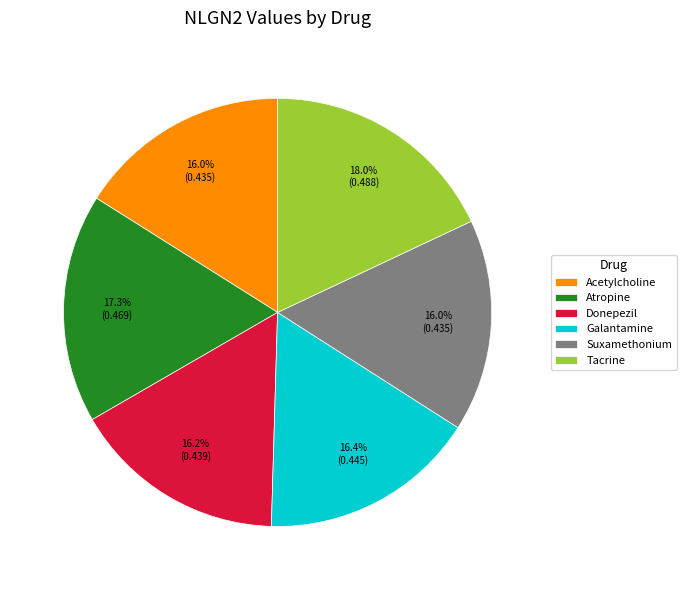

How many segments does this pie chart have?

6